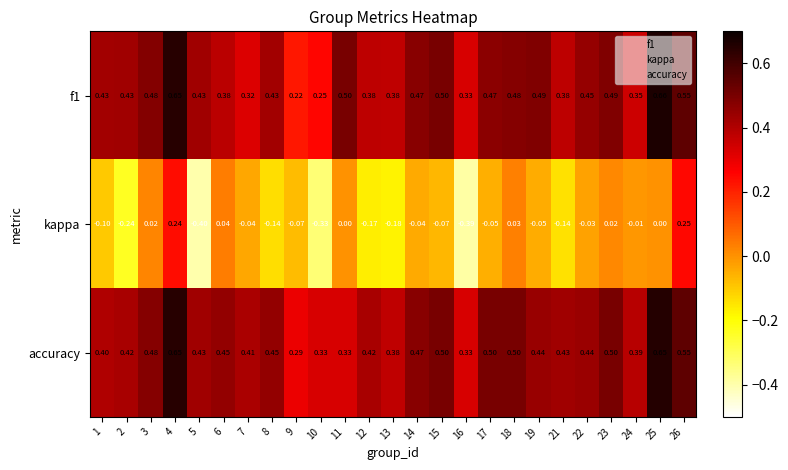

At how many categories does at least one series exceed 0?

25